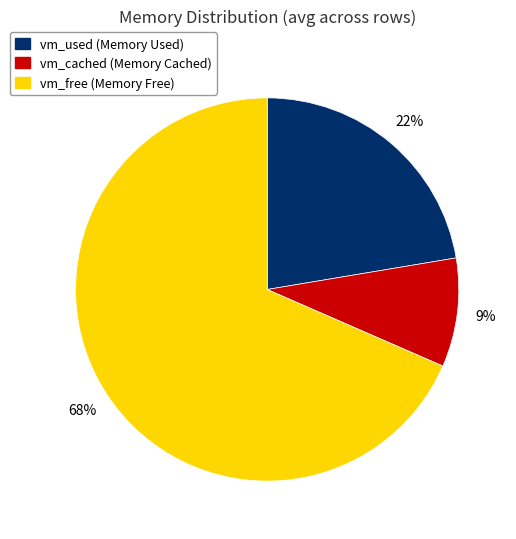

What is the ratio of the value at vm_cached to the value at vm_used?

0.4